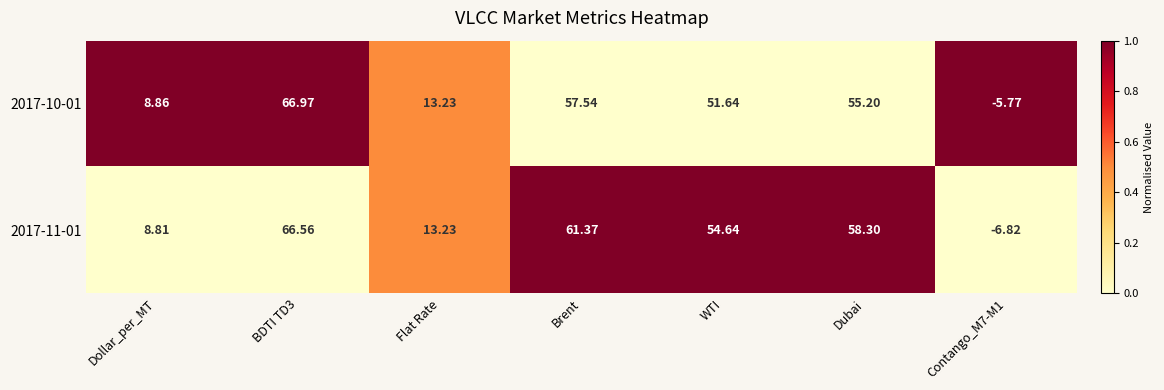

Where is 2017-10-01 nearest to the value 30?

Flat Rate